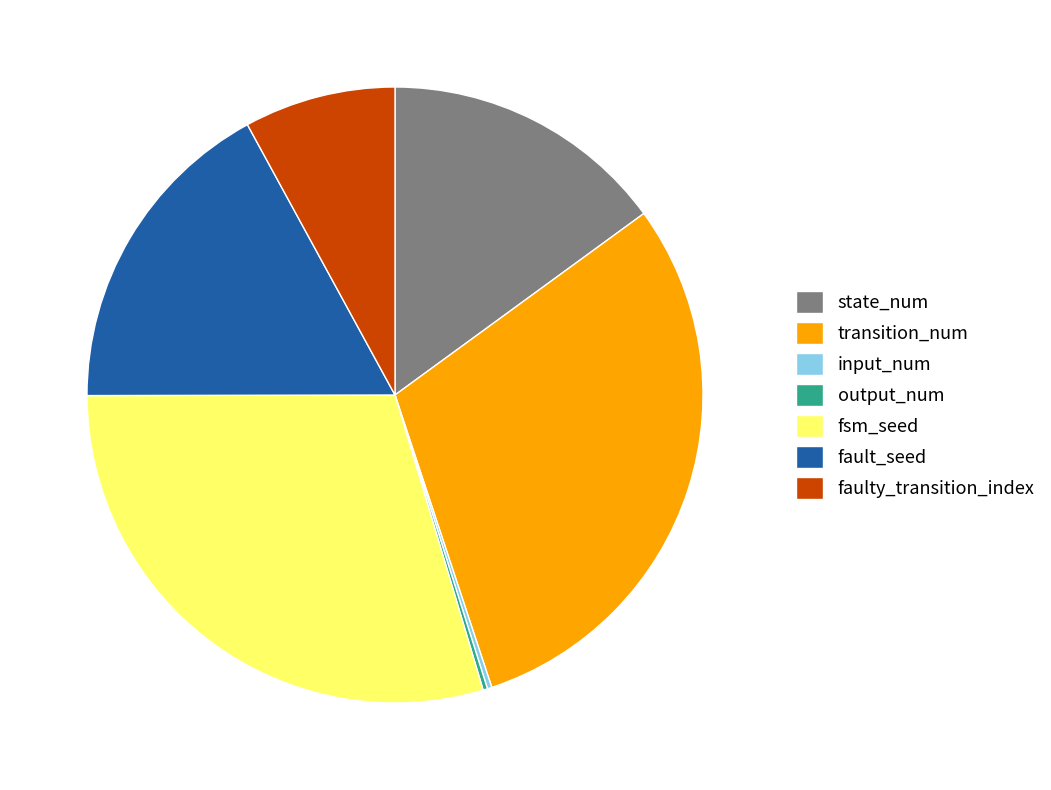

Is it true that fsm_seed is 30% of the pie?

True